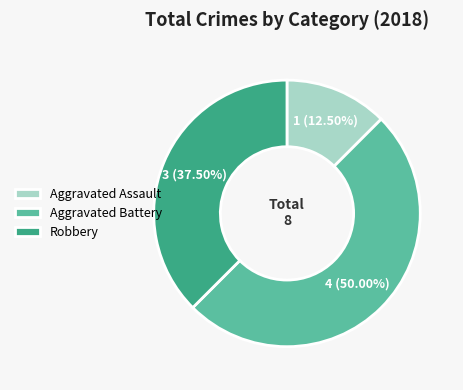

Does Robbery account for over 50% of the chart?

No